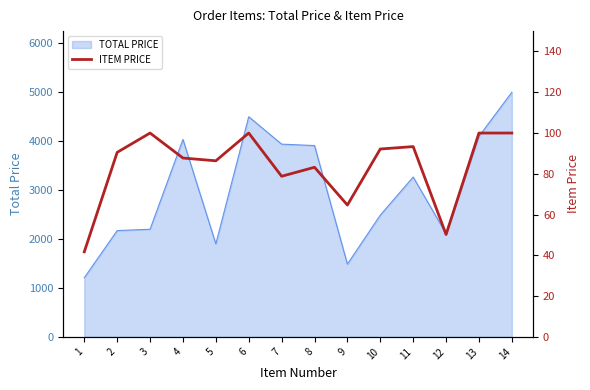

Reading left to right, transcribe all the data shown in this chart.

1=41.7	2=90.5	3=100.0	4=87.7	5=86.4	6=100.0	7=78.8	8=83.2	9=64.7	10=92.2	11=93.3	12=50.2	13=100.0	14=100.0